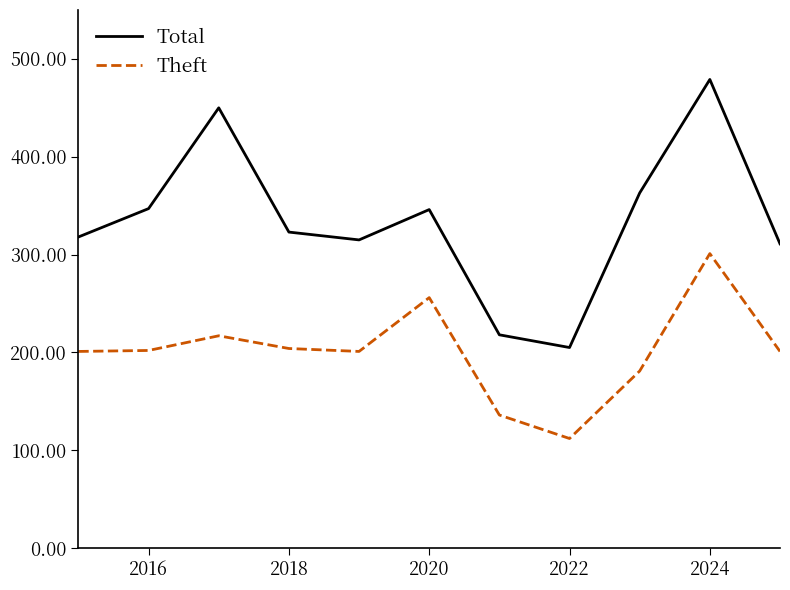

Rank the series by their maximum value, from lowest to highest.

Theft, Total